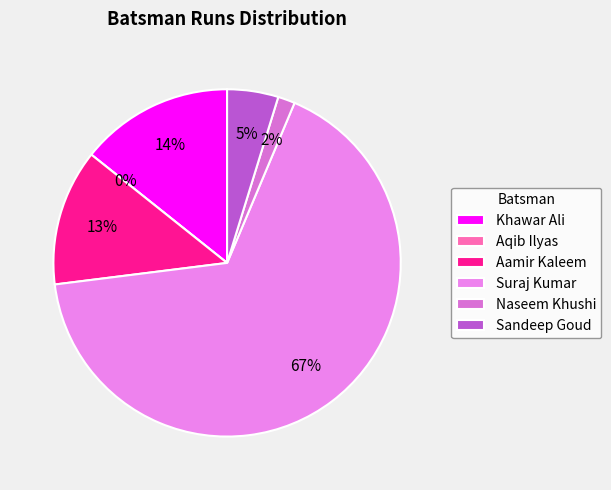

Is the sum of Aamir Kaleem and Suraj Kumar greater than half?

Yes